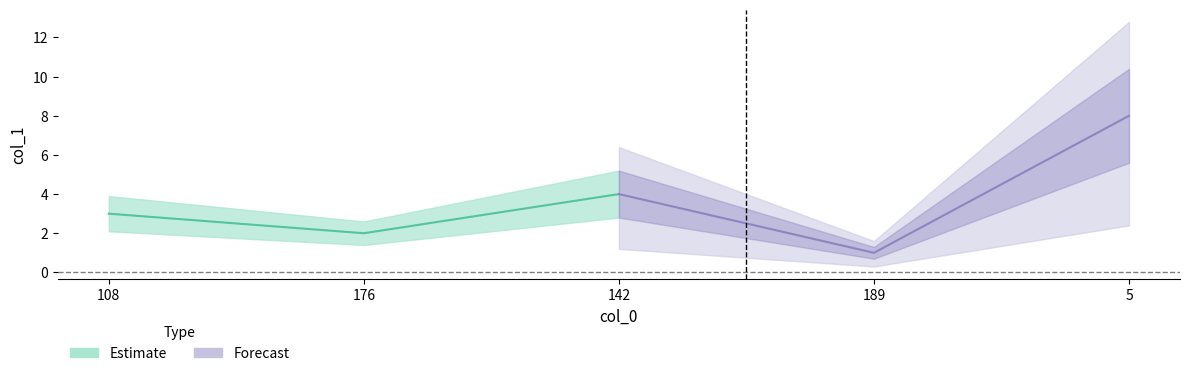

Reading left to right, what are all the values shown in this chart?

108=3	176=2	142=4	189=1	5=8